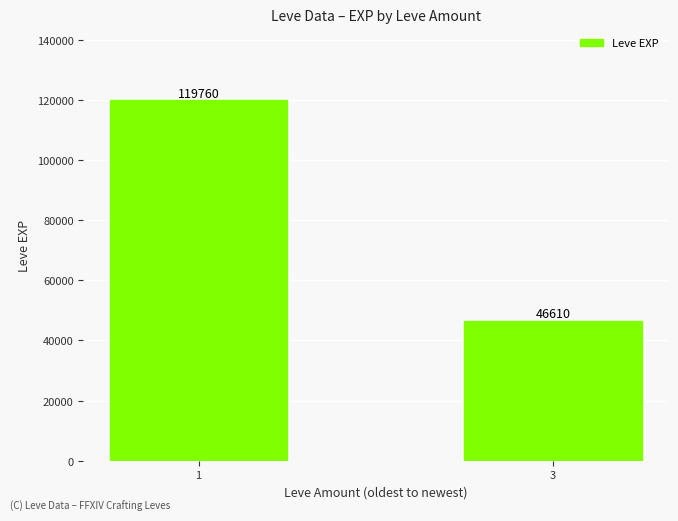

What value does the data have at 3?

46610